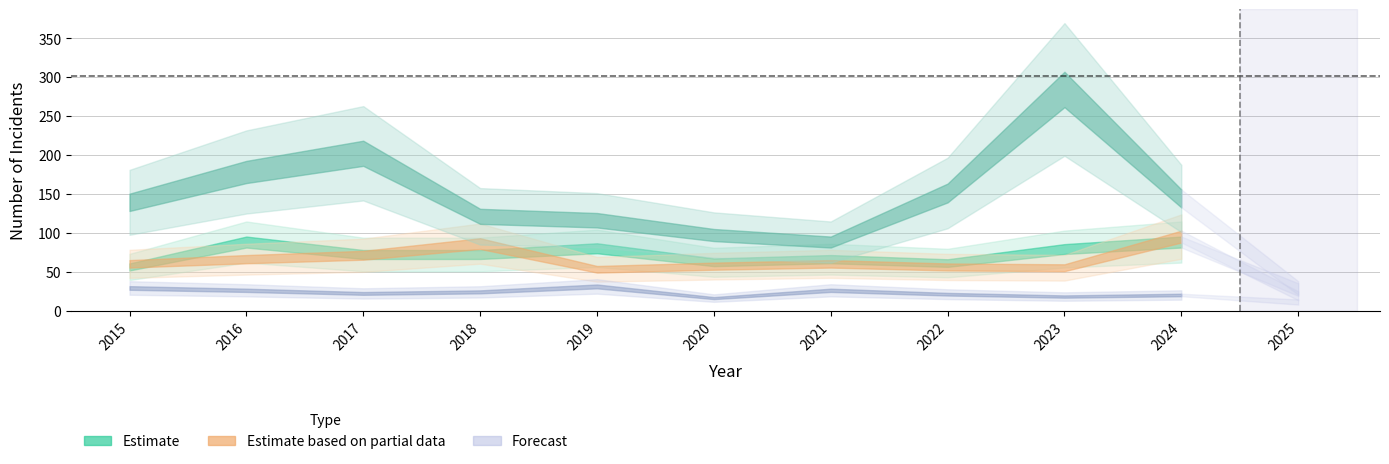

At which category does Aggravated Assault reach its first local peak?

2016